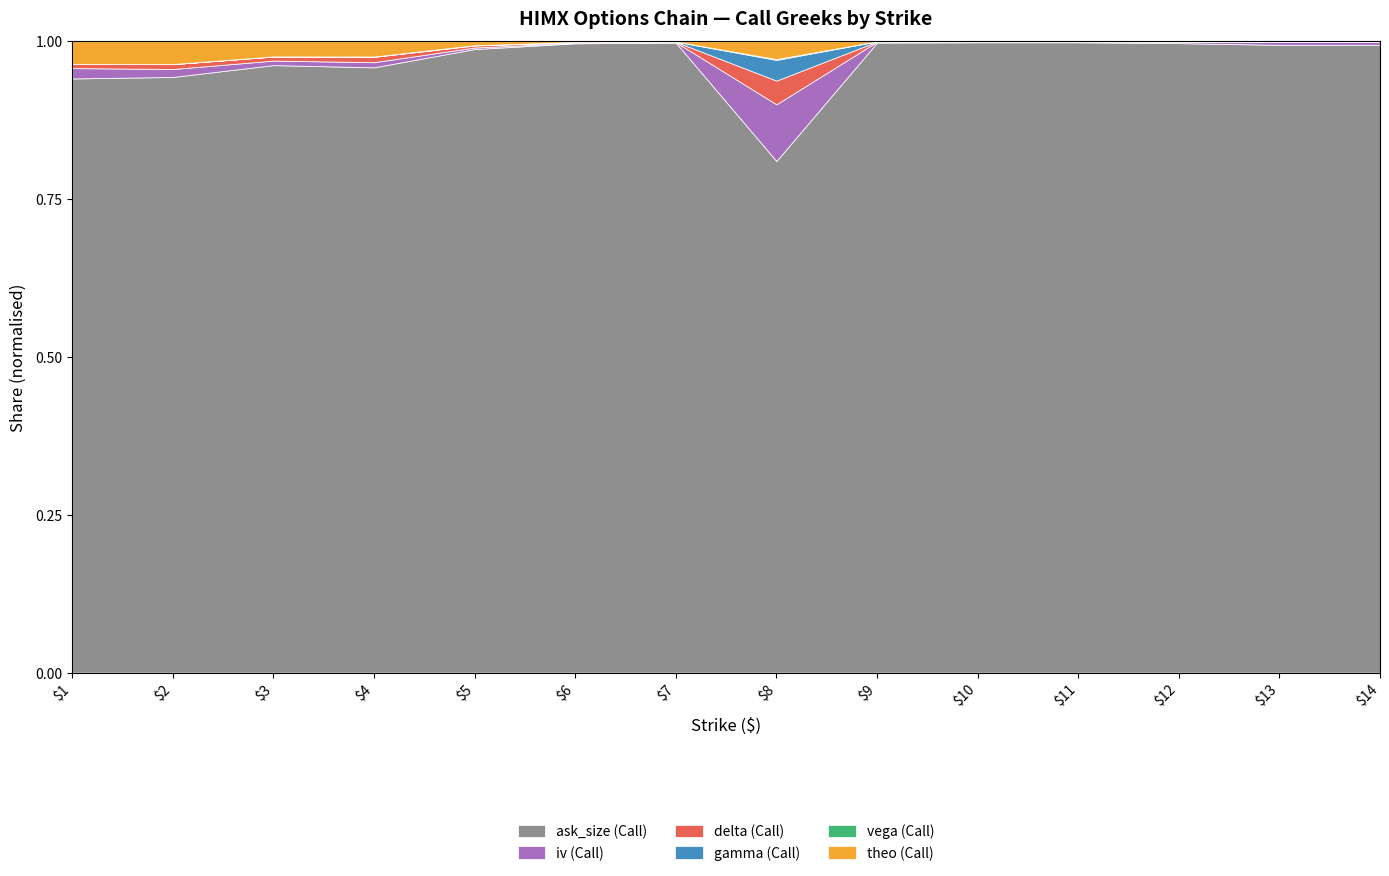

Between 8 and 14, which is larger?

14